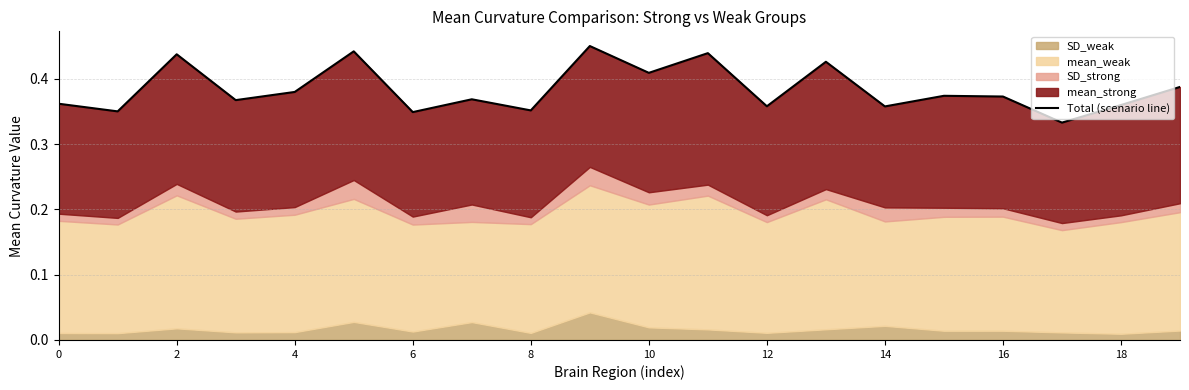

How many interior local valleys (lower than both neighbors) does the data have?

8